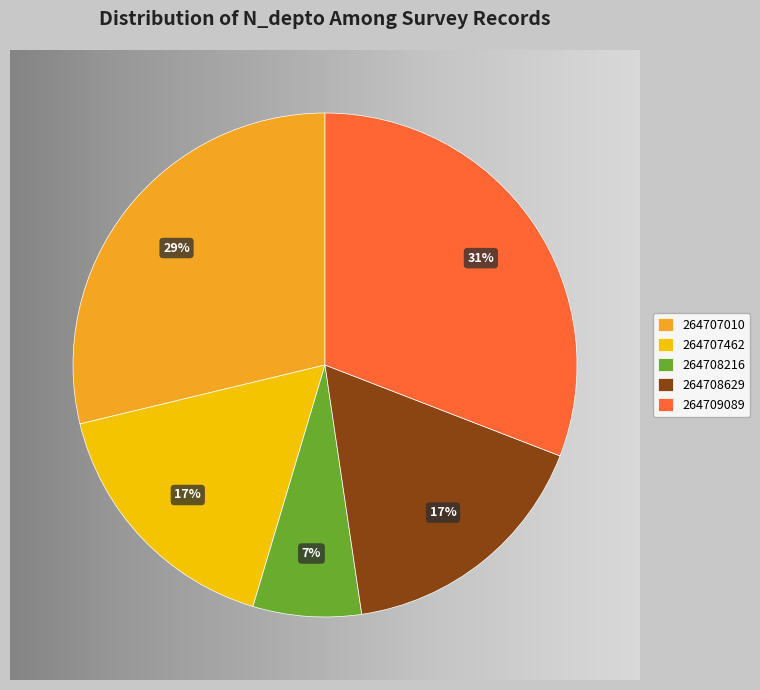

Is 264709089 the majority of the pie?

No